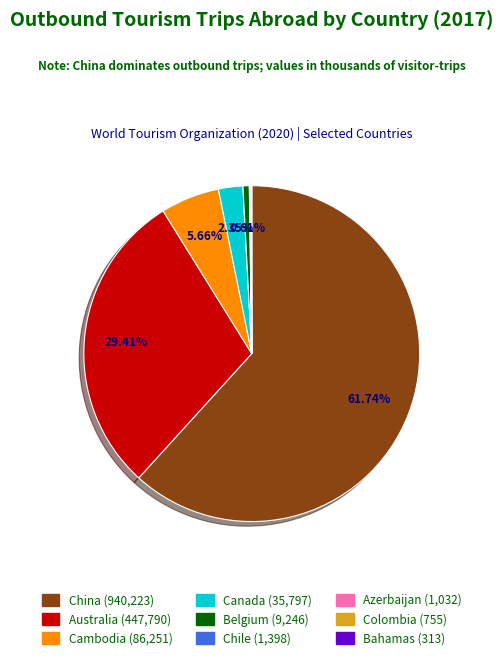

Is there any slice that represents more than half of the pie?

Yes